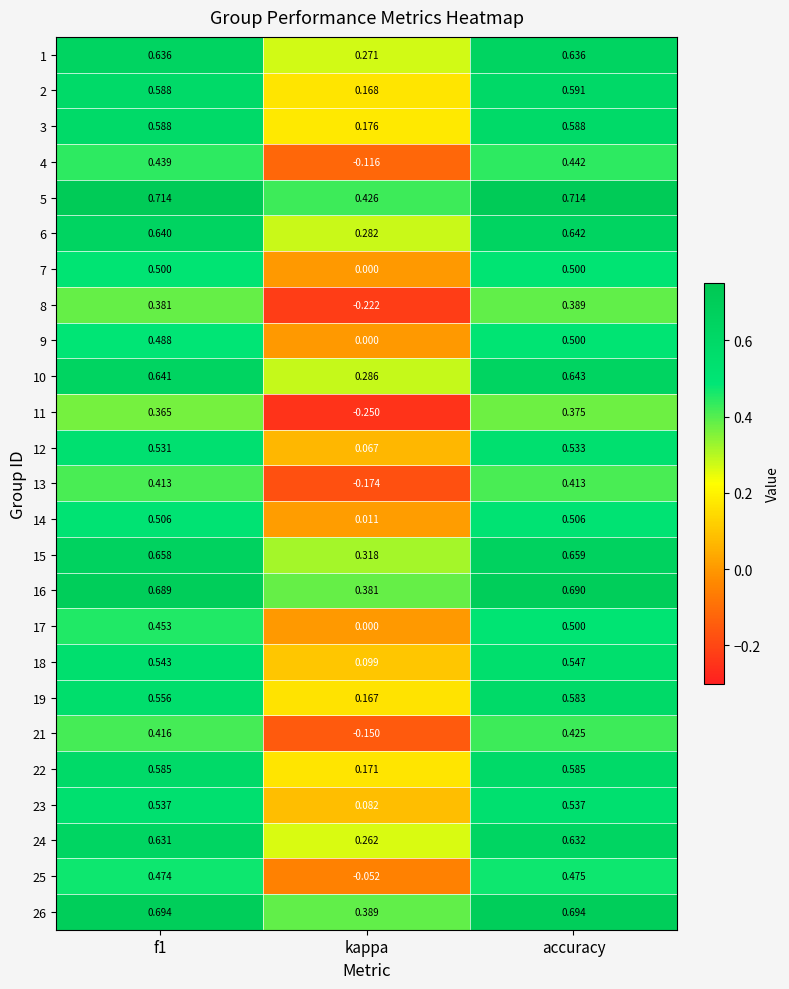

Is the value of 13 at f1 greater than the value of 22 at kappa?

Yes